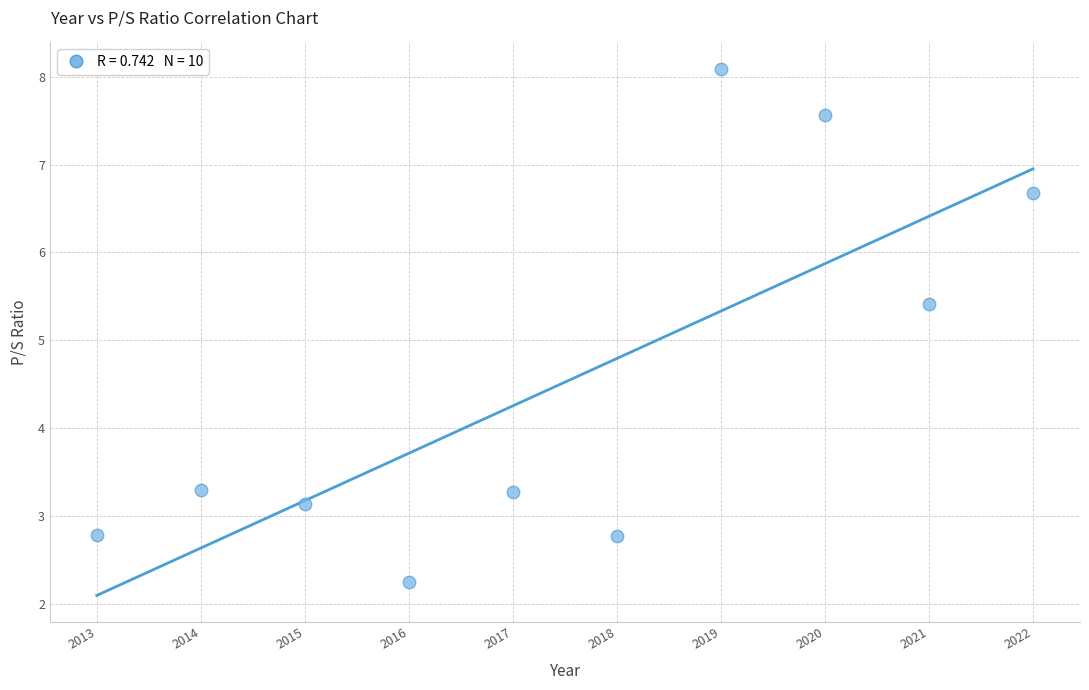

What Y value in the scatter plot is closest to 5?

5.4